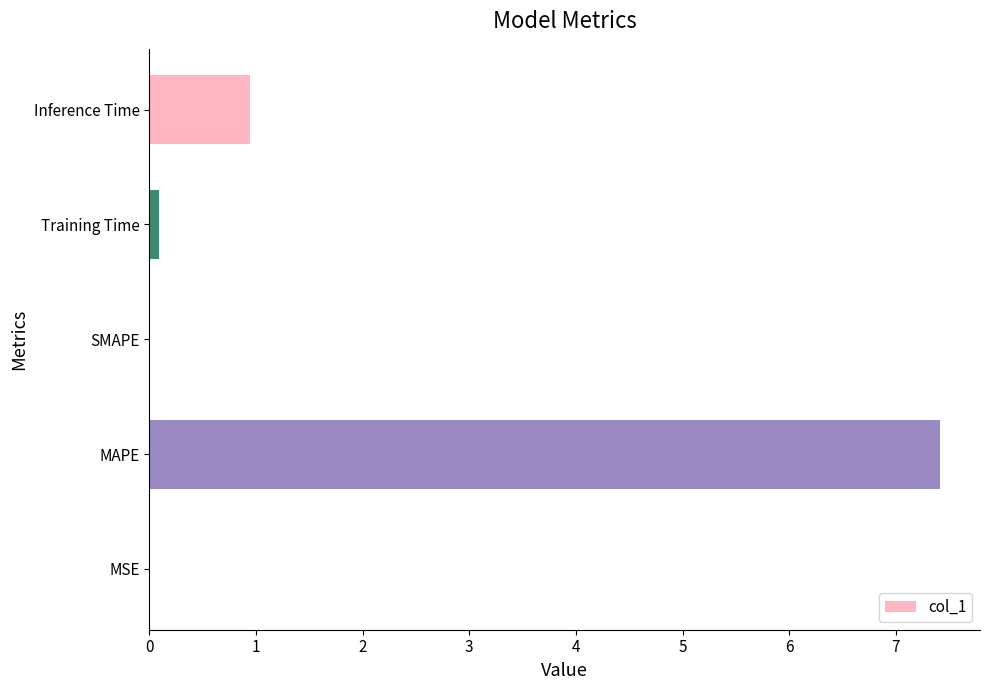

The value at SMAPE is -3.8. True or false?

False